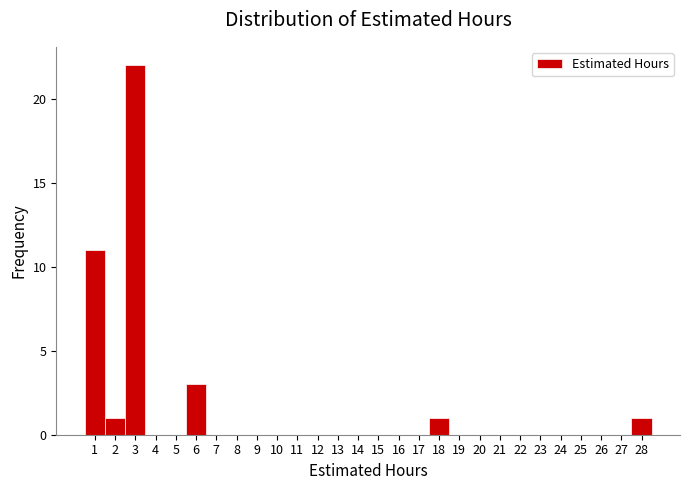

Reading left to right, transcribe this chart: for each bar, give the range it covers on the x-axis and its height. The values are not printed on the chart, so give them approximately, as read against the axis.

0.5 to 1.5: 11
1.5 to 2.5: 1
2.5 to 3.5: 22
3.5 to 4.5: 0
4.5 to 5.5: 0
5.5 to 6.5: 3
6.5 to 7.5: 0
7.5 to 8.5: 0
8.5 to 9.5: 0
9.5 to 10.5: 0
10.5 to 11.5: 0
11.5 to 12.5: 0
12.5 to 13.5: 0
13.5 to 14.5: 0
14.5 to 15.5: 0
15.5 to 16.5: 0
16.5 to 17.5: 0
17.5 to 18.5: 1
18.5 to 19.5: 0
19.5 to 20.5: 0
20.5 to 21.5: 0
21.5 to 22.5: 0
22.5 to 23.5: 0
23.5 to 24.5: 0
24.5 to 25.5: 0
25.5 to 26.5: 0
26.5 to 27.5: 0
27.5 to 28.5: 1